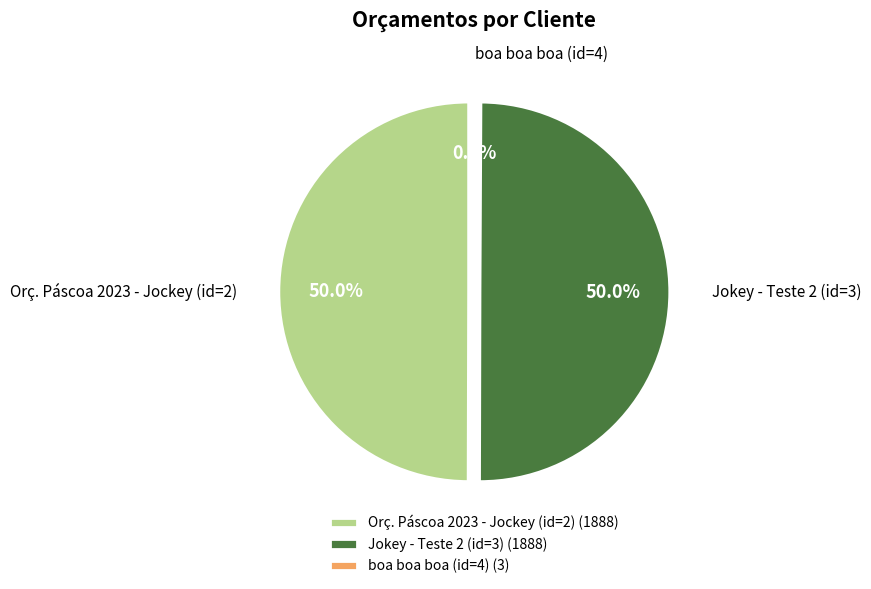

Combined, what portion of the pie is boa boa boa (id=4) and Jokey - Teste 2 (id=3)?

50.0%